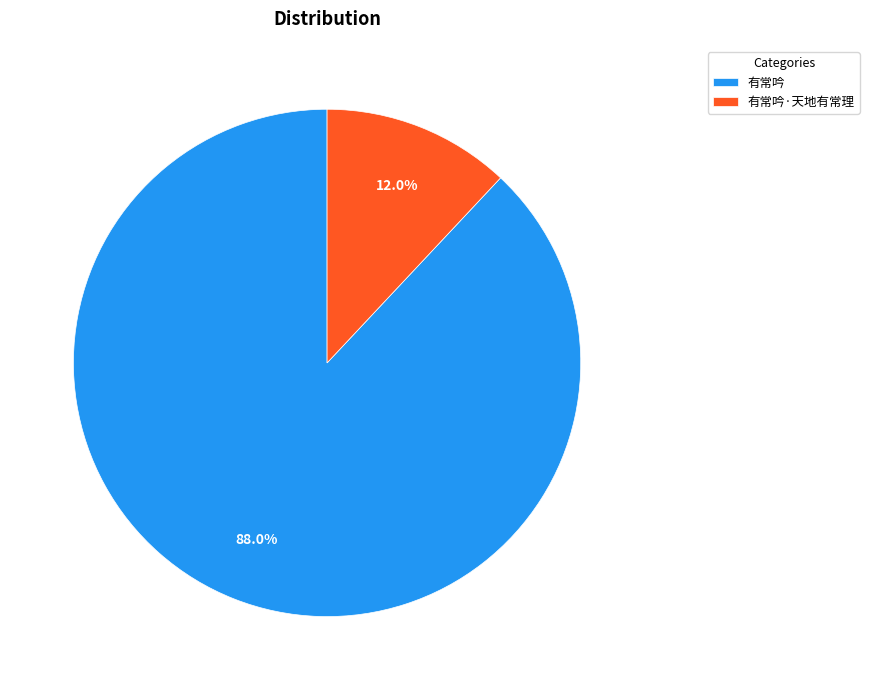

Which category has the smallest portion of the pie?

有常吟·天地有常理